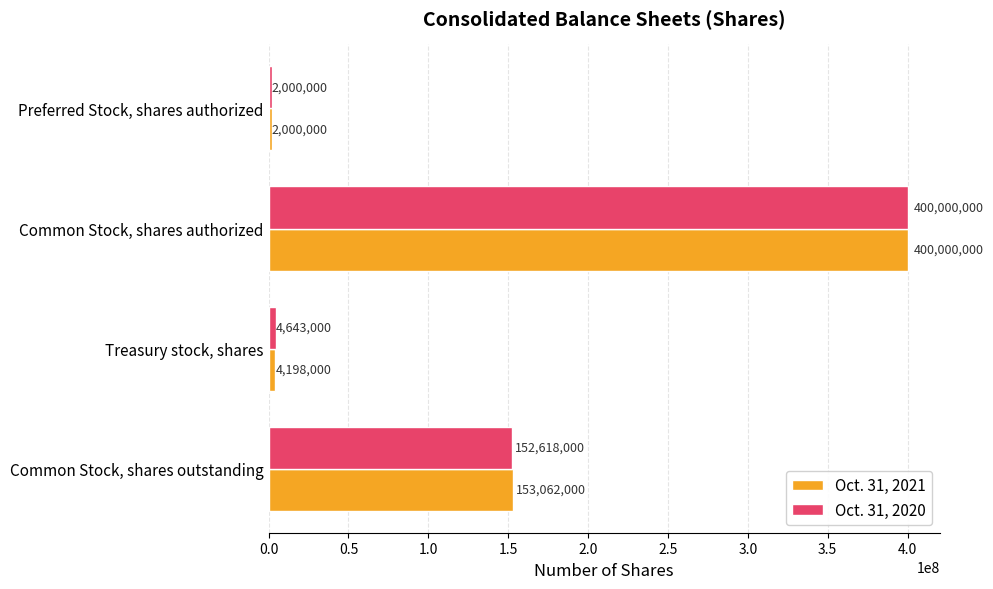

How many values in the Oct. 31, 2021 series are below 153062000?

2